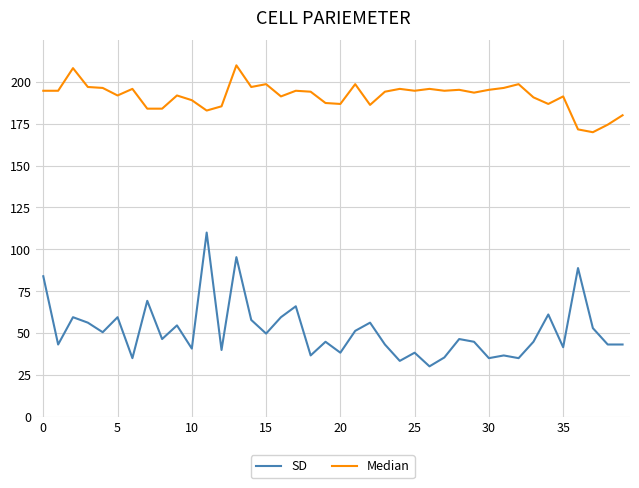

Is this an area chart (filled region under the line)?

No